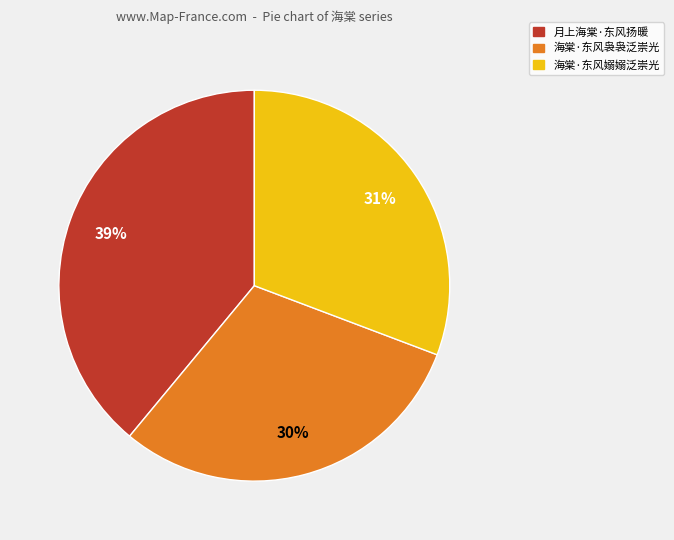

Which category has the biggest portion of the pie?

月上海棠·东风扬暖